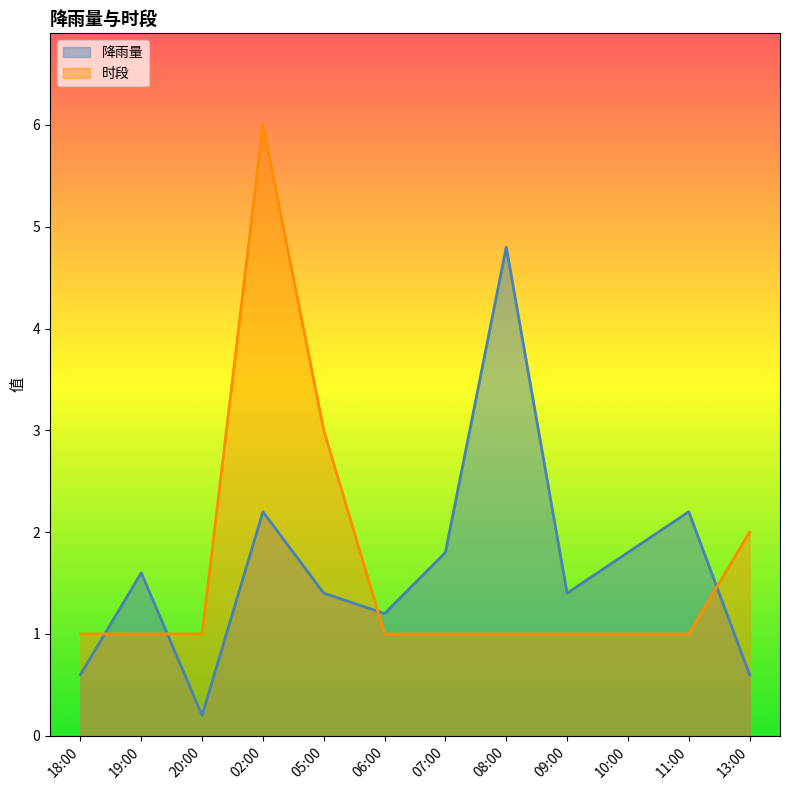

How many intersections are there between 时段 and 降雨量?

4